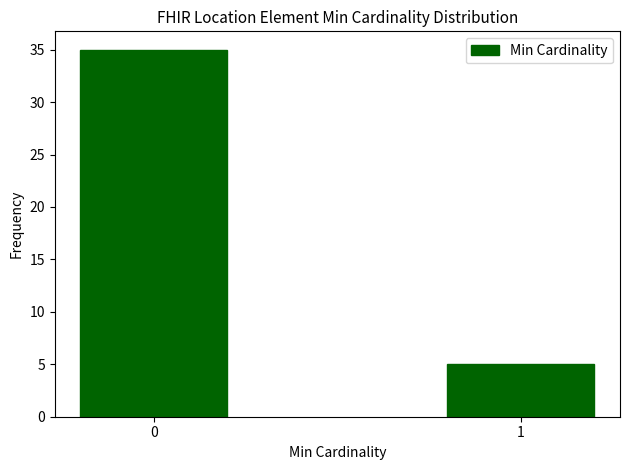

Reading right to left, list all the values displayed in this chart.

1=5	0=35